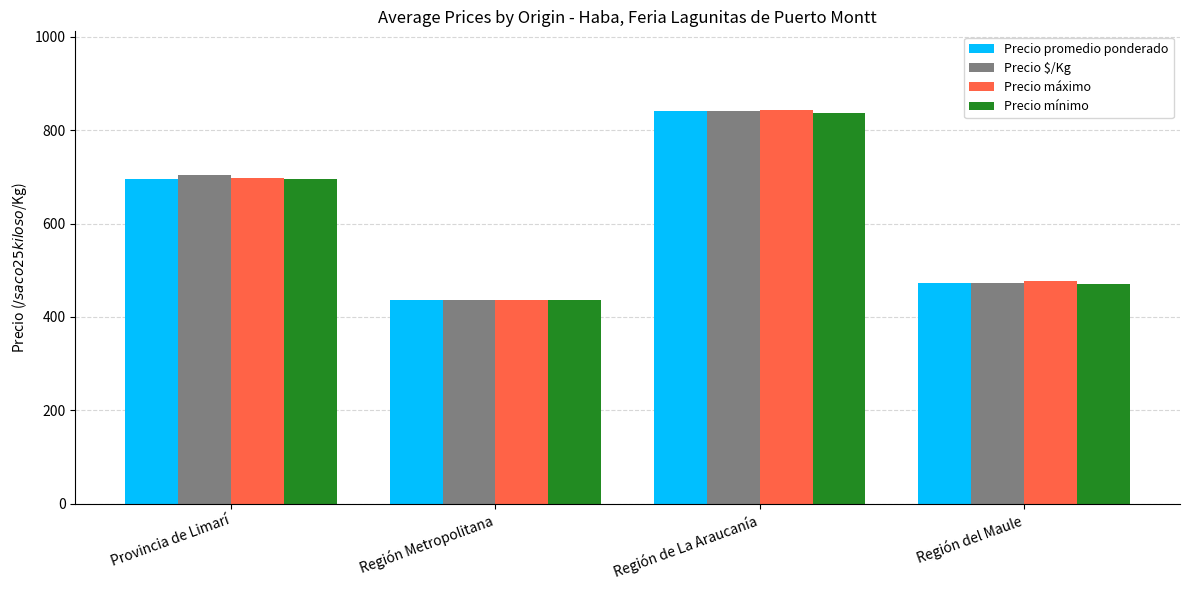

Reading right to left, transcribe all the data shown in this chart.

Precio promedio ponderado: Región del Maule=473	Región de La Araucanía=840	Región Metropolitana=436	Provincia de Limarí=696
Precio $/Kg: Región del Maule=473	Región de La Araucanía=840	Región Metropolitana=436	Provincia de Limarí=703
Precio máximo: Región del Maule=476	Región de La Araucanía=843	Región Metropolitana=436	Provincia de Limarí=697
Precio mínimo: Región del Maule=470	Región de La Araucanía=837	Región Metropolitana=436	Provincia de Limarí=695